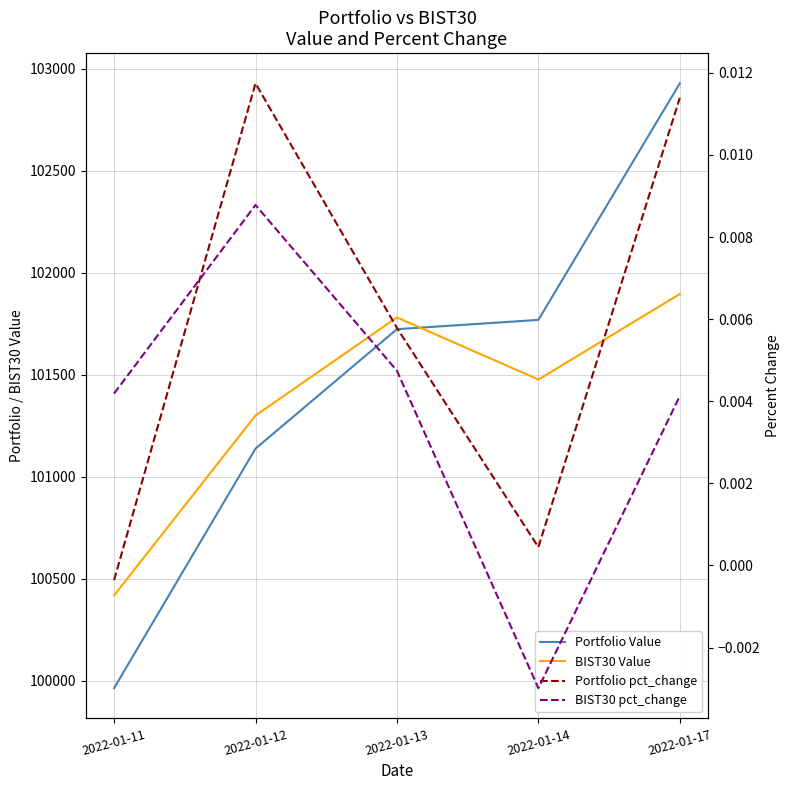

Reading left to right, transcribe all the data shown in this chart.

Portfolio Value: 2022-01-11=99964.4	2022-01-12=101138.1	2022-01-13=101723.3	2022-01-14=101768.8	2022-01-17=102927.7
BIST30 Value: 2022-01-11=100418.8	2022-01-12=101300.4	2022-01-13=101780.8	2022-01-14=101476.7	2022-01-17=101895.4
Portfolio pct_change: 2022-01-11=-0.0	2022-01-12=0.0	2022-01-13=0.0	2022-01-14=0.0	2022-01-17=0.0
BIST30 pct_change: 2022-01-11=0.0	2022-01-12=0.0	2022-01-13=0.0	2022-01-14=-0.0	2022-01-17=0.0